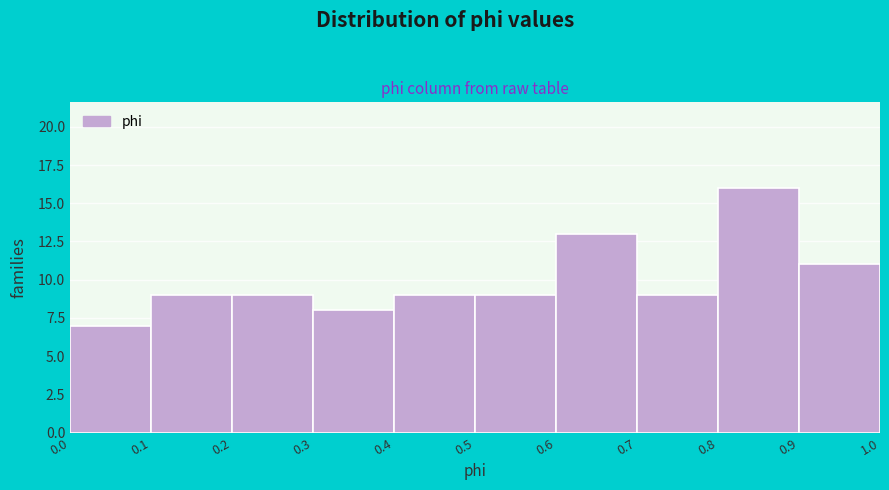

What is the height of the bar covering 0.0 to 0.1 on the x-axis? The values are not printed on the chart, so give them approximately, as read against the axis.

7